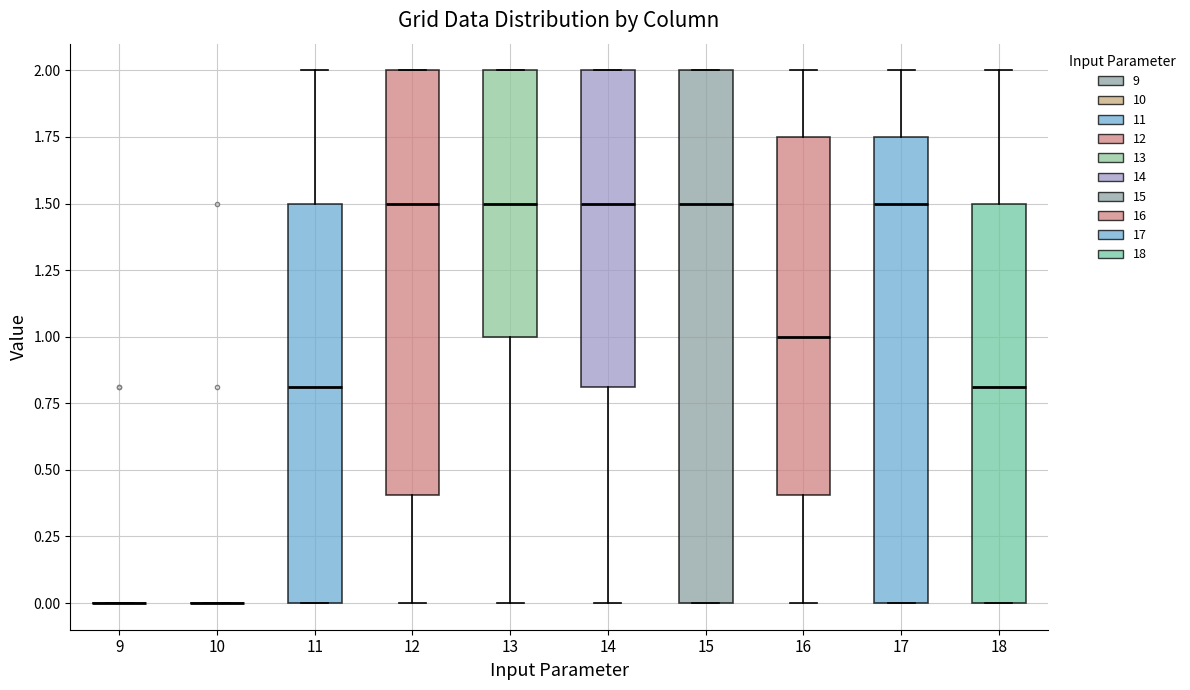

Which box is the tallest, from its lower edge to its upper edge?

15